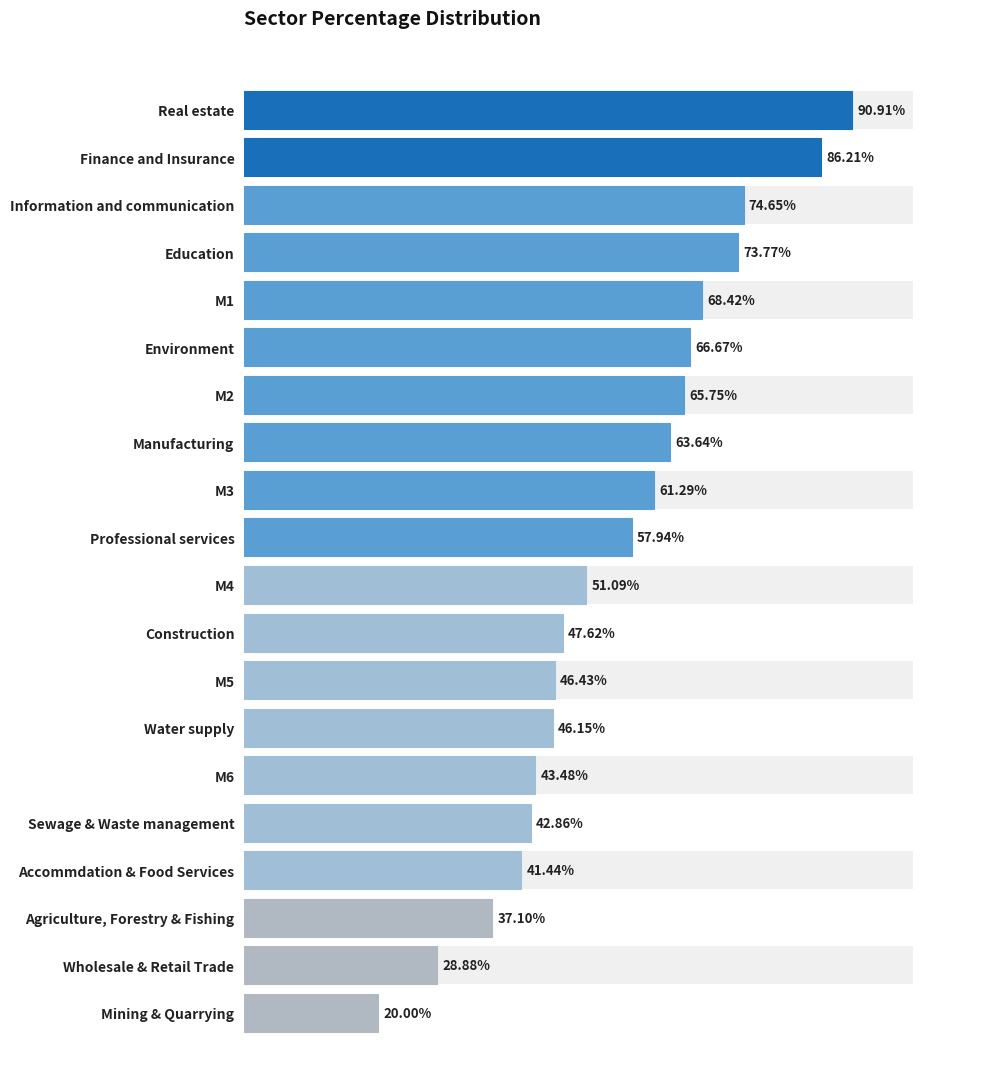

What is the greatest value displayed?

90.9